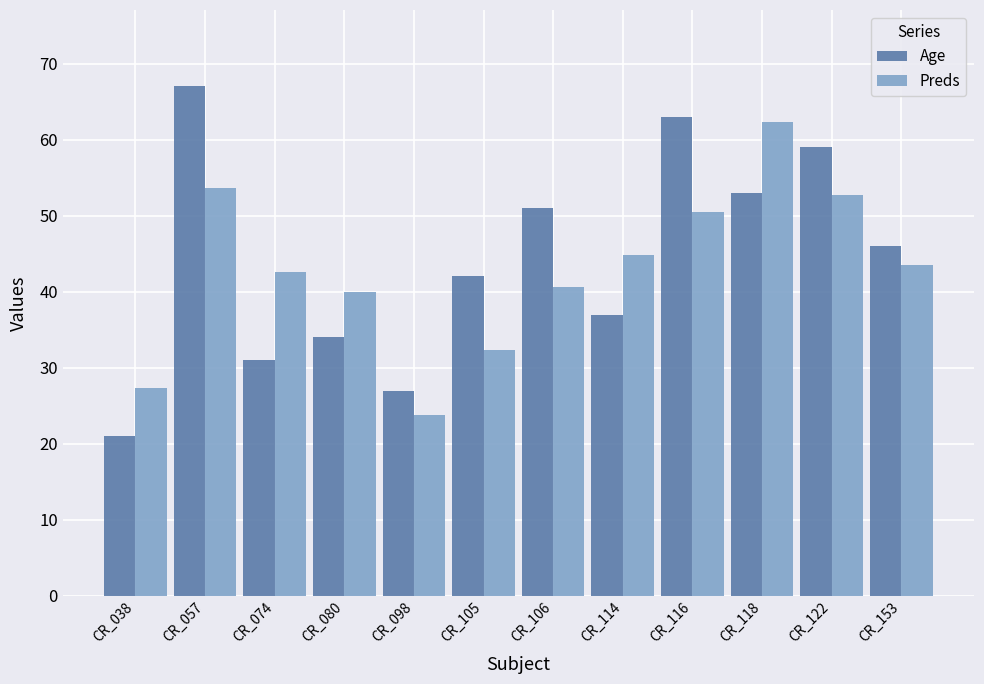

Which label corresponds to the largest value in the chart?

CR_057